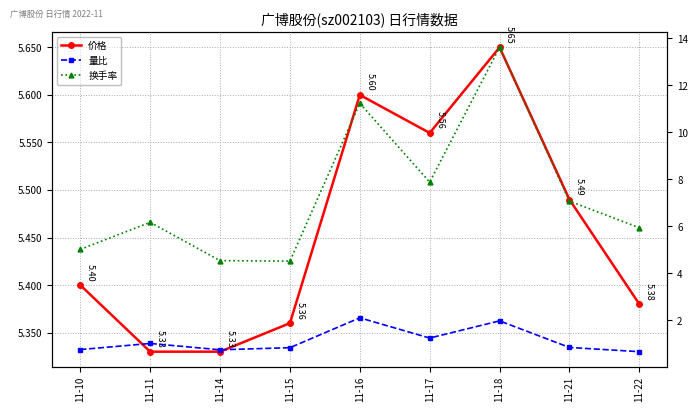

What are all the series names shown in the legend?

价格, 量比, 换手率